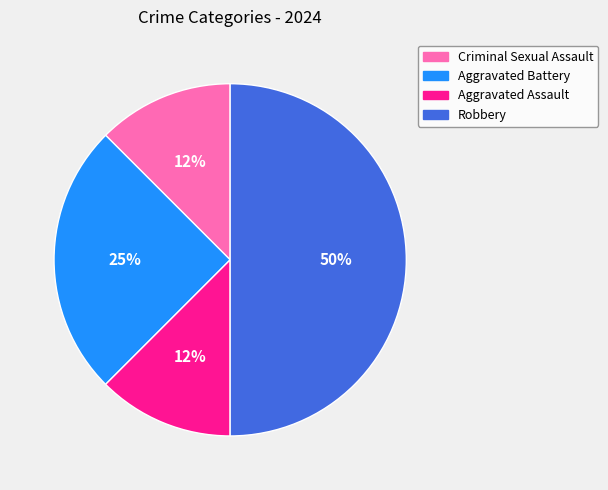

To the nearest percent, what percentage of the pie is Aggravated Battery?

25%